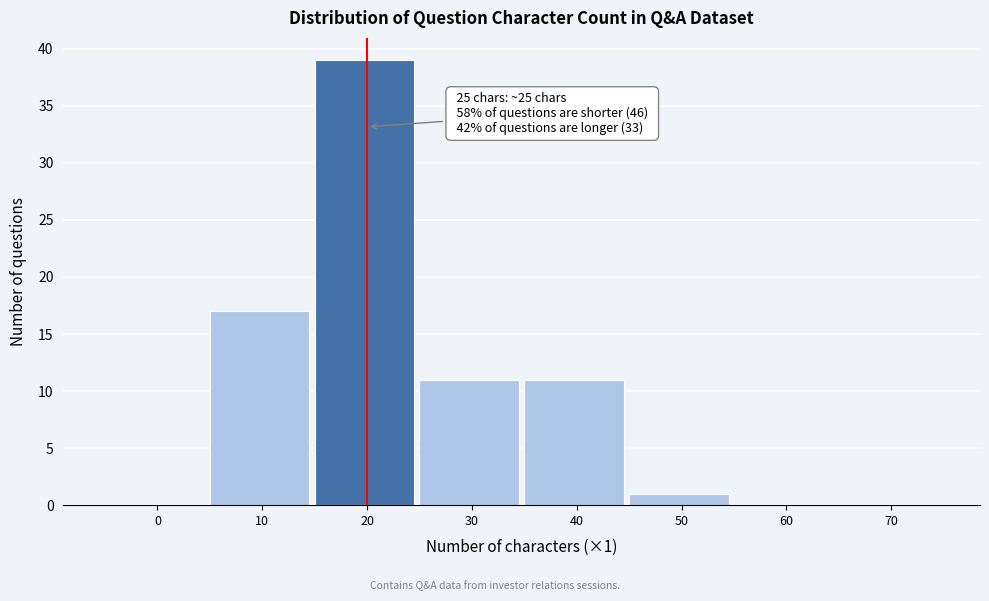

Reading left to right, list all the values displayed in this chart.

0=0	10=17	20=39	30=11	40=11	50=1	60=0	70=0